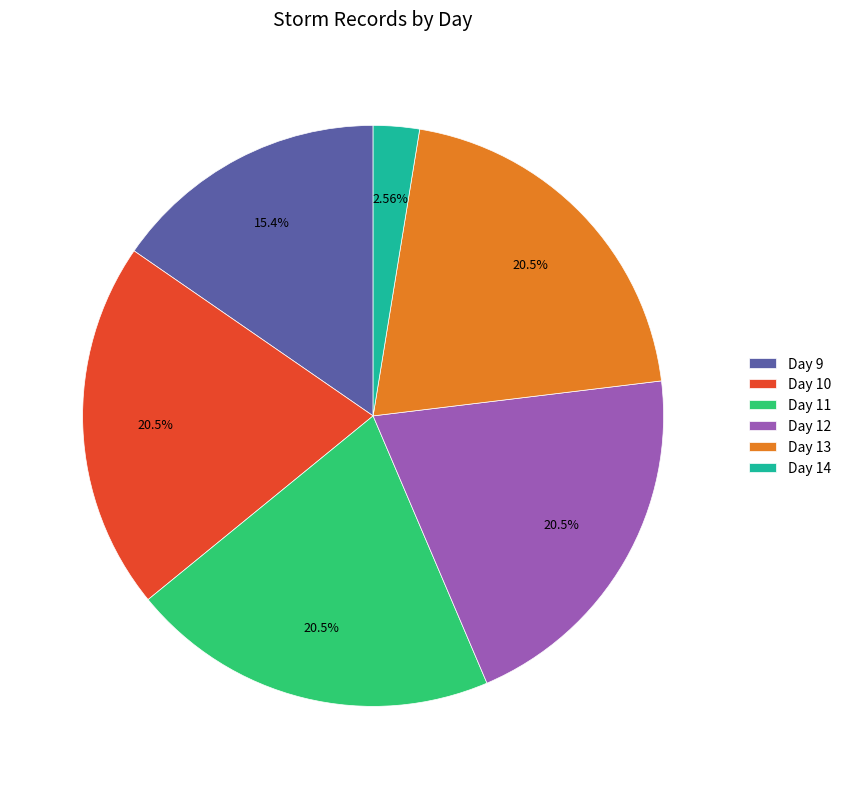

Is the sum of Day 9 and Day 14 greater than half?

No